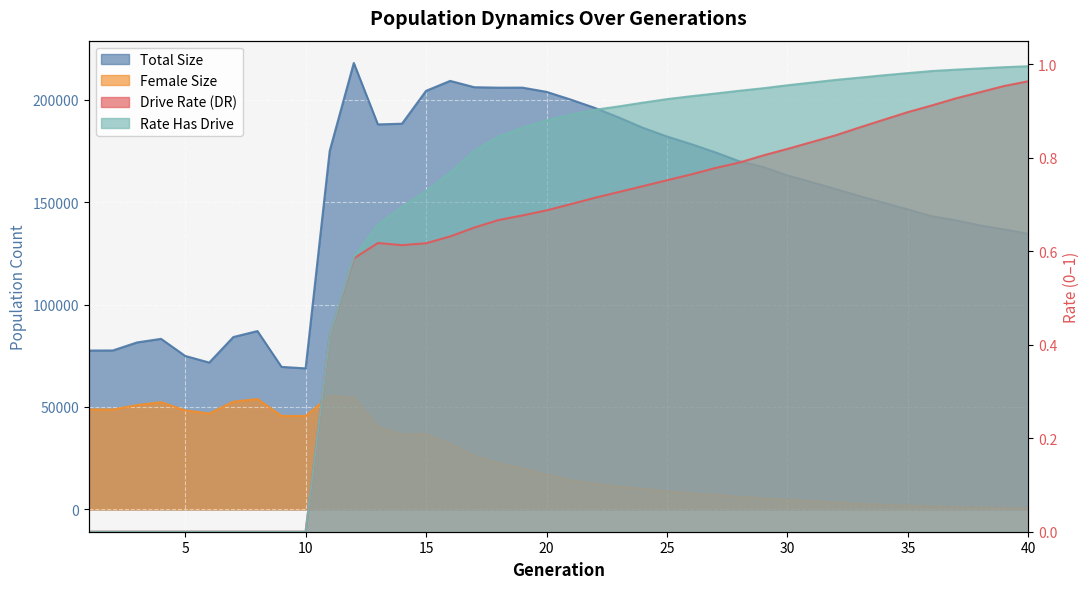

Rank the series at 10 from highest to lowest value.

size, female_size, rate_dr, rate_has_drive